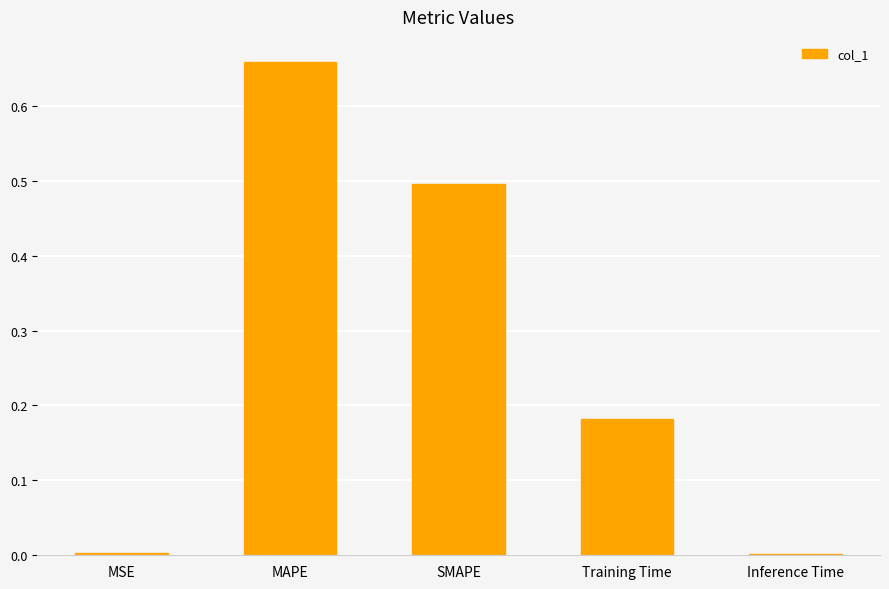

What is the sum of the values at SMAPE and MAPE?

1.2